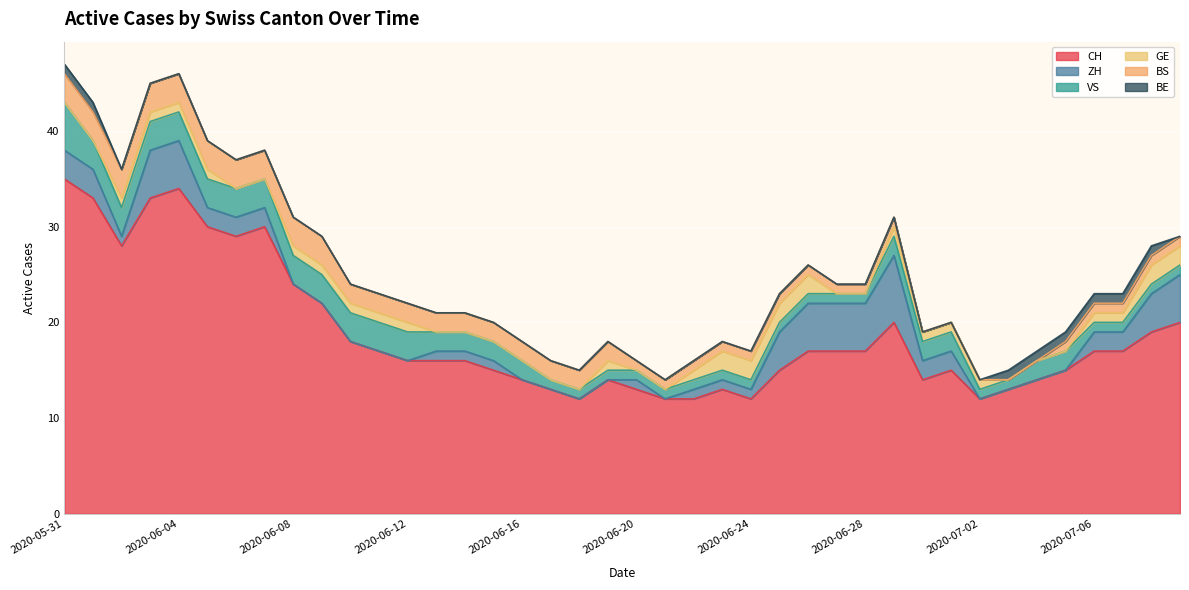

True or false: GE and CH intersect in this chart.

False